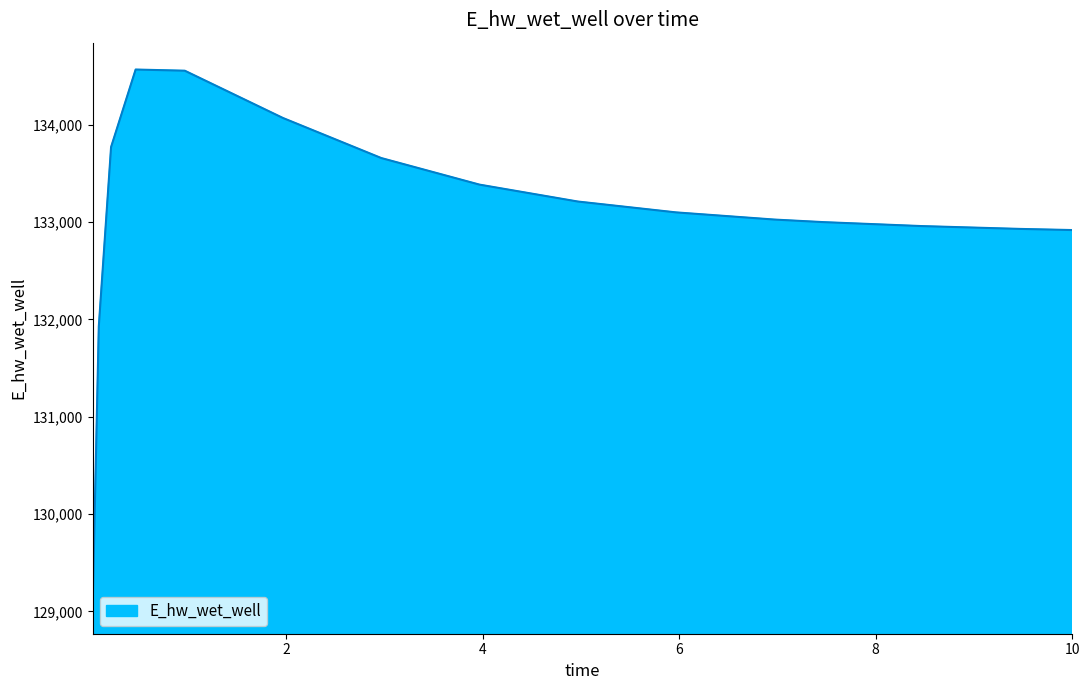

What is the smallest value displayed?

129047.2